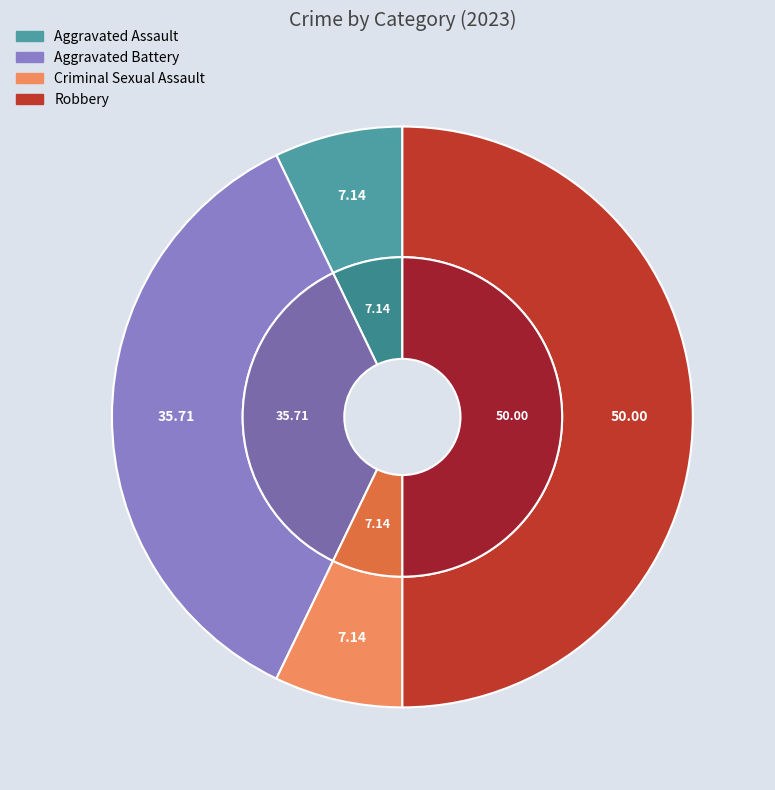

To the nearest percent, what portion does Robbery represent?

50%